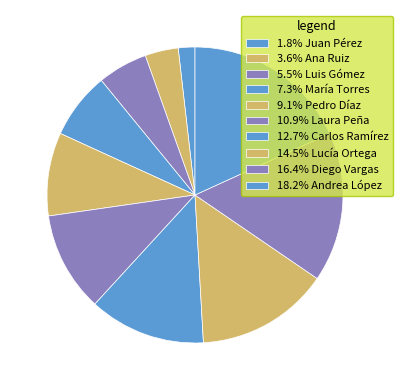

How many segments does this pie chart have?

10